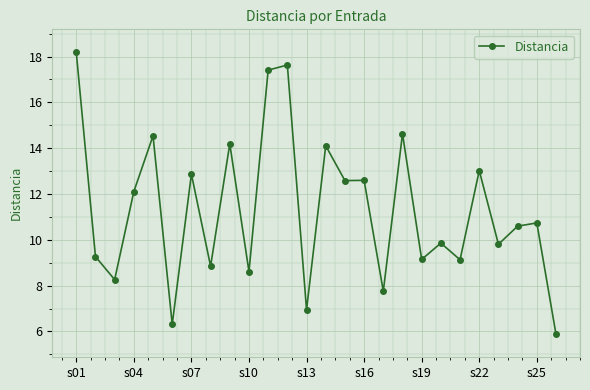

What is the value of the 23rd point from the left?

9.8